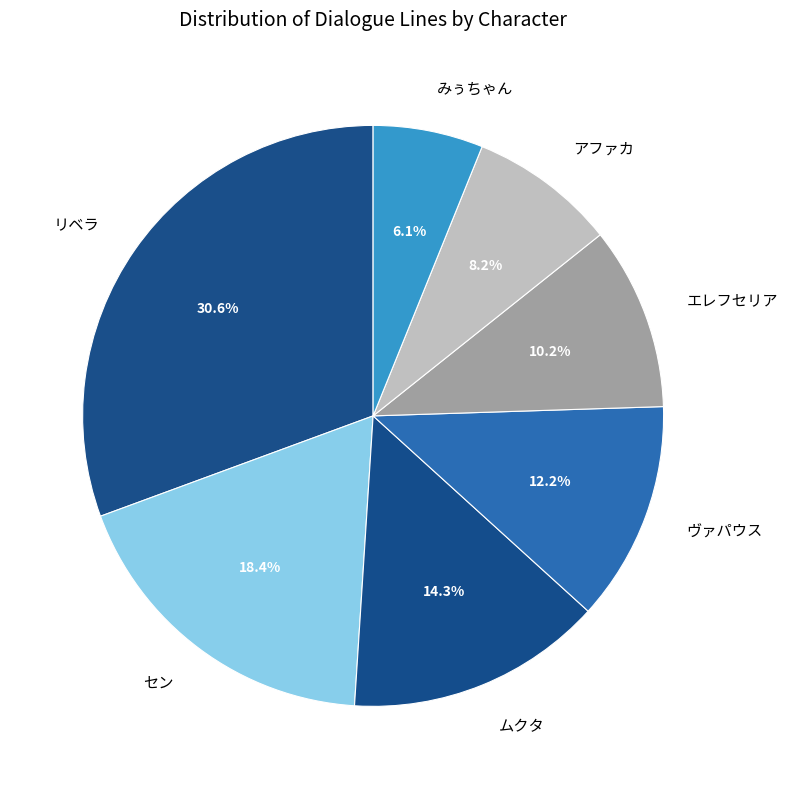

How many slices are in this pie chart?

7